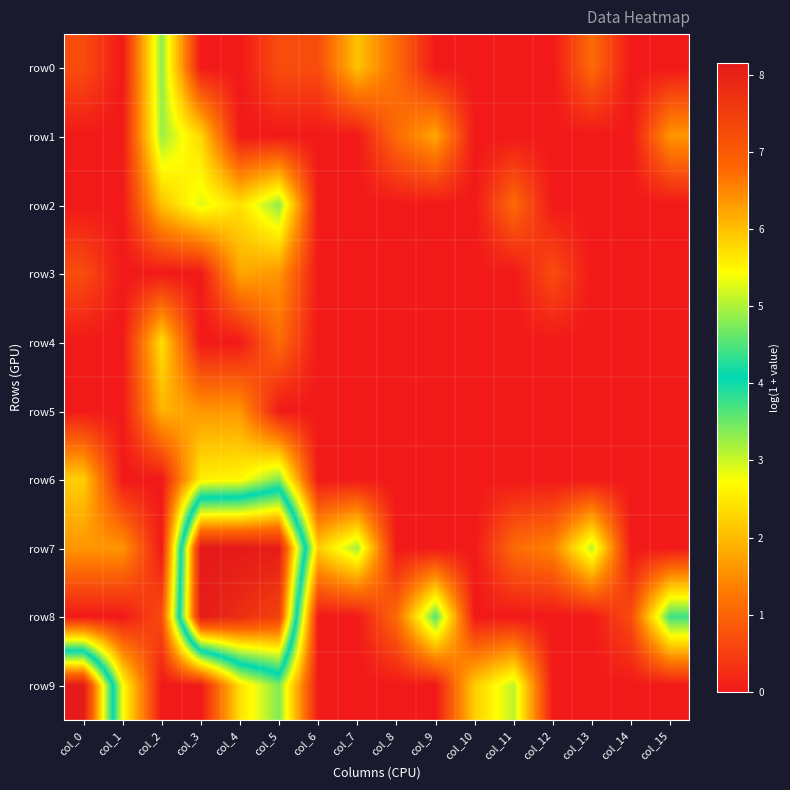

Reading left to right, what are all the values shown in this chart?

row0: col_0=0.7	col_1=0.0	col_2=3.3	col_3=0.0	col_4=0.0	col_5=0.7	col_6=0.7	col_7=2.1	col_8=1.1	col_9=0.0	col_10=0.0	col_11=0.0	col_12=0.0	col_13=1.1	col_14=0.0	col_15=0.0
row1: col_0=0.0	col_1=0.0	col_2=3.3	col_3=2.3	col_4=0.0	col_5=0.0	col_6=0.0	col_7=0.0	col_8=1.1	col_9=1.8	col_10=0.0	col_11=0.0	col_12=0.0	col_13=0.0	col_14=0.0	col_15=1.6
row2: col_0=0.0	col_1=0.0	col_2=2.1	col_3=2.9	col_4=2.4	col_5=3.3	col_6=0.0	col_7=0.0	col_8=0.0	col_9=0.0	col_10=0.0	col_11=1.1	col_12=0.0	col_13=0.0	col_14=0.0	col_15=0.0
row3: col_0=0.7	col_1=0.0	col_2=0.0	col_3=0.0	col_4=1.8	col_5=1.6	col_6=0.0	col_7=0.0	col_8=0.0	col_9=0.0	col_10=0.0	col_11=0.0	col_12=0.7	col_13=0.0	col_14=0.0	col_15=0.0
row4: col_0=0.0	col_1=0.0	col_2=2.4	col_3=0.0	col_4=0.0	col_5=1.1	col_6=0.0	col_7=0.0	col_8=0.0	col_9=0.0	col_10=0.0	col_11=0.0	col_12=0.0	col_13=0.0	col_14=0.0	col_15=0.0
row5: col_0=0.0	col_1=0.0	col_2=1.9	col_3=1.6	col_4=1.6	col_5=0.0	col_6=0.0	col_7=0.0	col_8=0.0	col_9=0.0	col_10=0.0	col_11=0.0	col_12=0.0	col_13=0.0	col_14=0.0	col_15=0.0
row6: col_0=2.2	col_1=0.0	col_2=0.0	col_3=2.6	col_4=2.6	col_5=3.4	col_6=0.0	col_7=0.0	col_8=0.0	col_9=0.0	col_10=0.0	col_11=0.0	col_12=0.0	col_13=0.0	col_14=0.0	col_15=0.0
row7: col_0=1.6	col_1=1.6	col_2=0.0	col_3=8.1	col_4=8.2	col_5=8.1	col_6=2.2	col_7=3.2	col_8=0.0	col_9=0.0	col_10=0.0	col_11=1.1	col_12=1.4	col_13=3.1	col_14=0.0	col_15=0.0
row8: col_0=0.0	col_1=0.0	col_2=0.7	col_3=8.1	col_4=7.8	col_5=7.4	col_6=0.0	col_7=0.0	col_8=1.1	col_9=3.6	col_10=0.0	col_11=0.0	col_12=0.0	col_13=0.0	col_14=0.7	col_15=3.8
row9: col_0=8.1	col_1=2.8	col_2=0.0	col_3=0.0	col_4=2.4	col_5=3.4	col_6=0.0	col_7=0.0	col_8=0.0	col_9=0.0	col_10=2.2	col_11=3.1	col_12=0.0	col_13=0.0	col_14=0.0	col_15=0.0